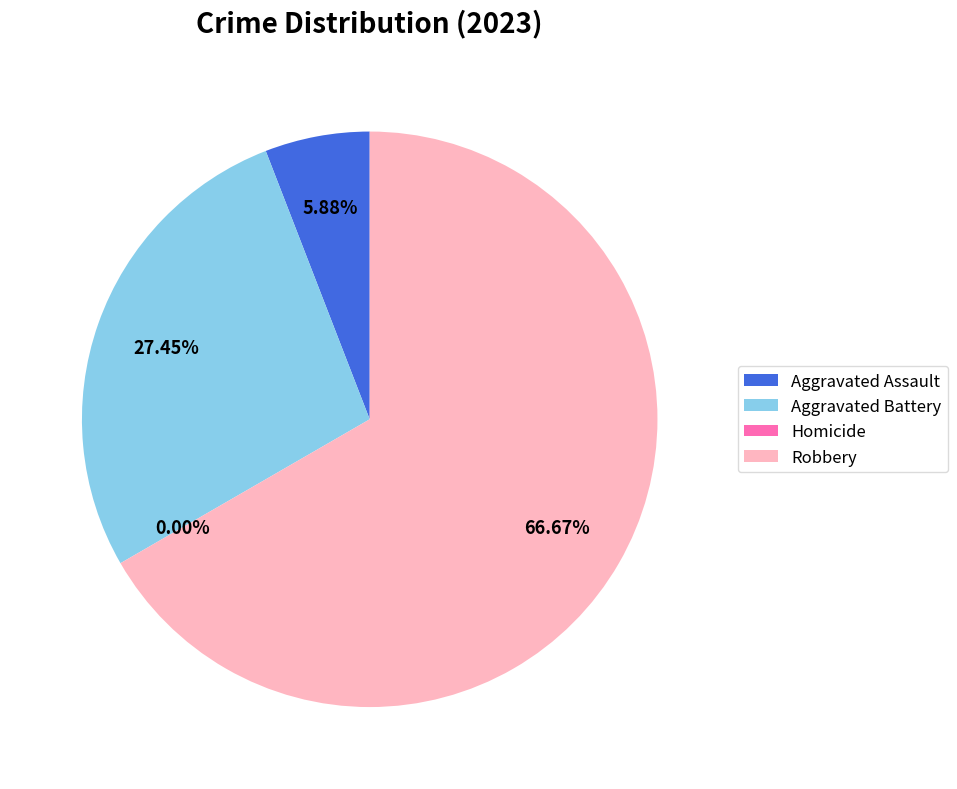

What is the smallest slice in the pie chart?

Homicide